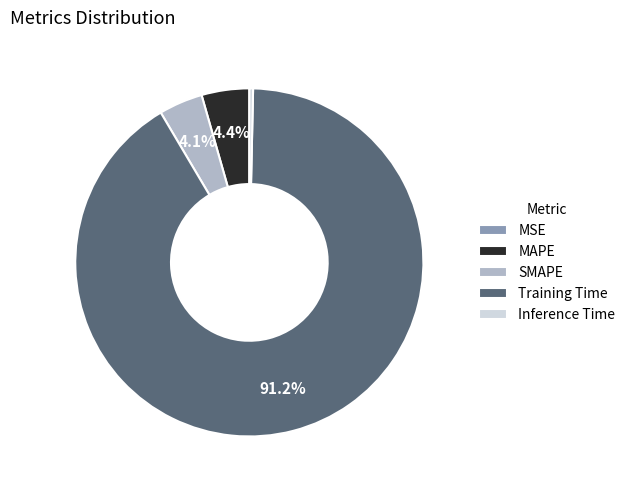

Does Training Time account for over 50% of the chart?

Yes